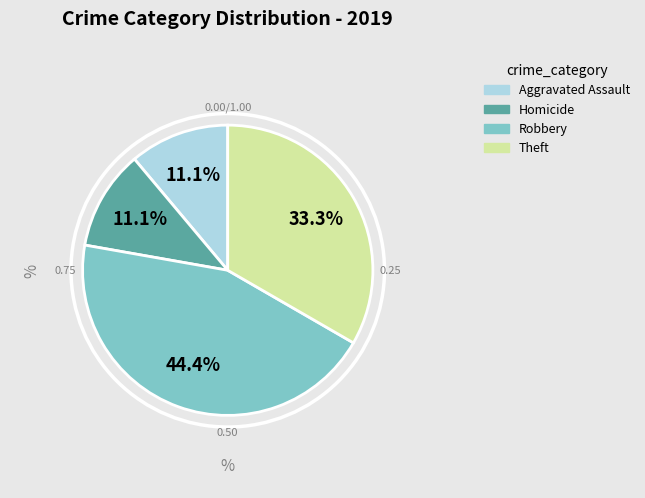

Is there a majority slice in this chart?

No